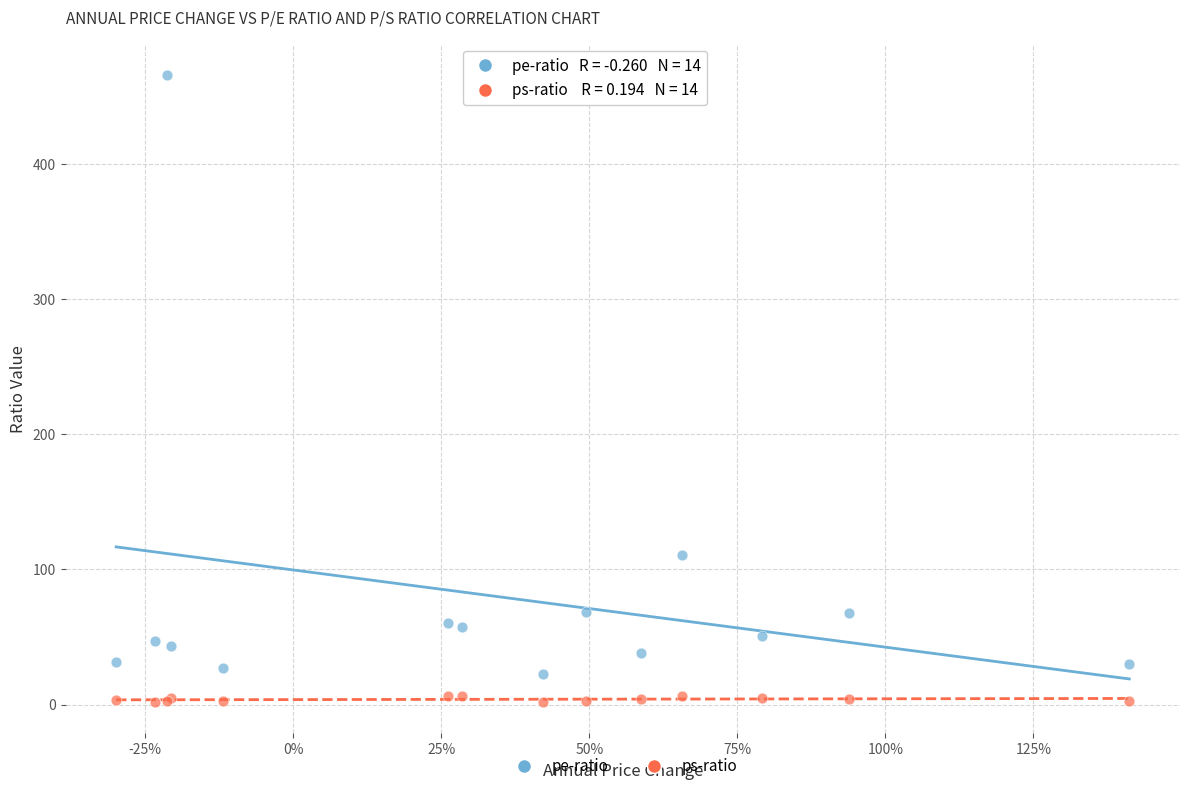

Which series reaches the minimum Y coordinate?

ps-ratio